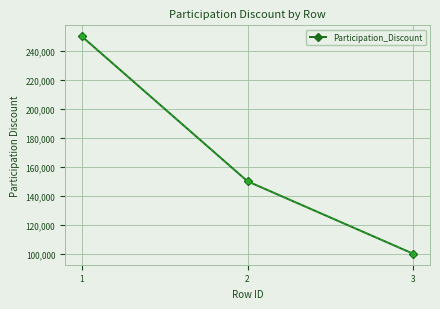

Where is the data nearest to the value 175000?

2